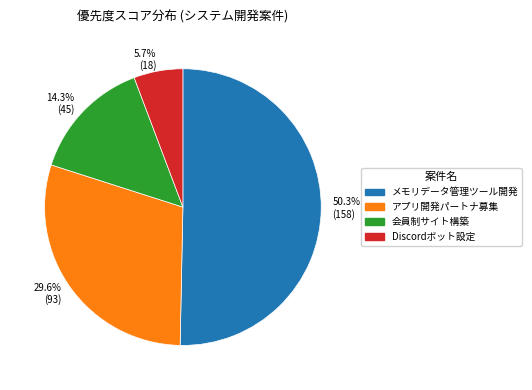

What portion of the pie excludes 29.6% (93)?

70.4%